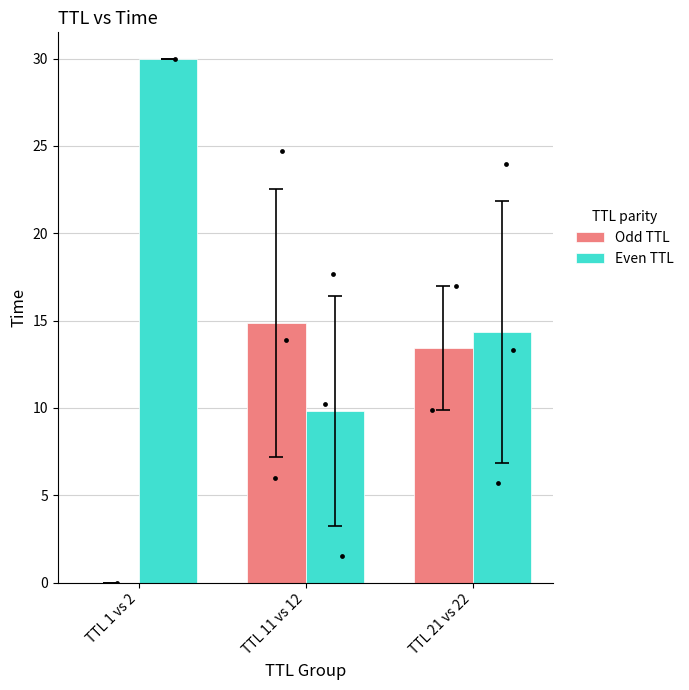

Is the value of Odd TTL at TTL 1 vs 2 greater than the value of Even TTL at TTL 21 vs 22?

No